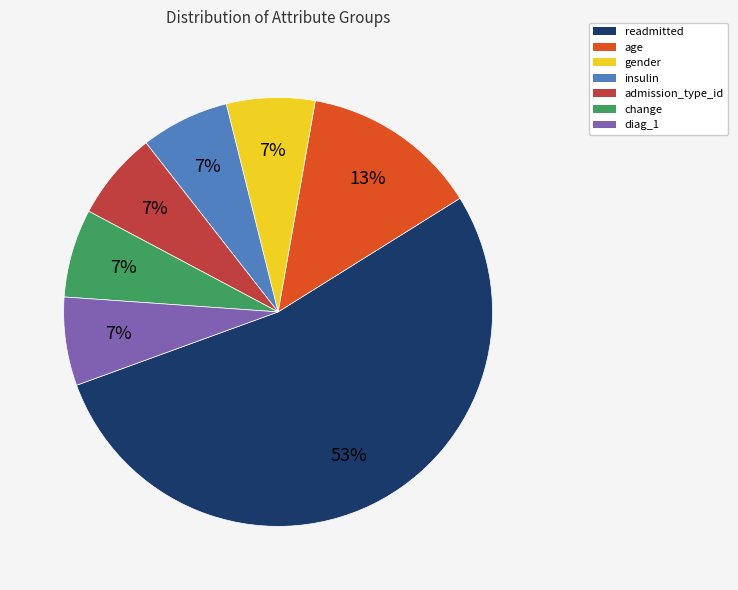

Which has a higher value, age or insulin?

age